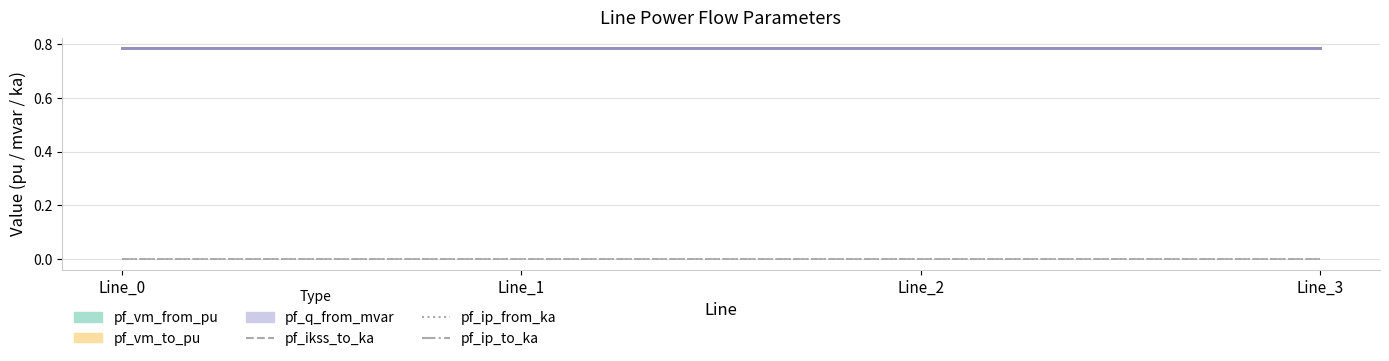

Which series changed the most between Line_0 and Line_3?

pf_q_from_mvar